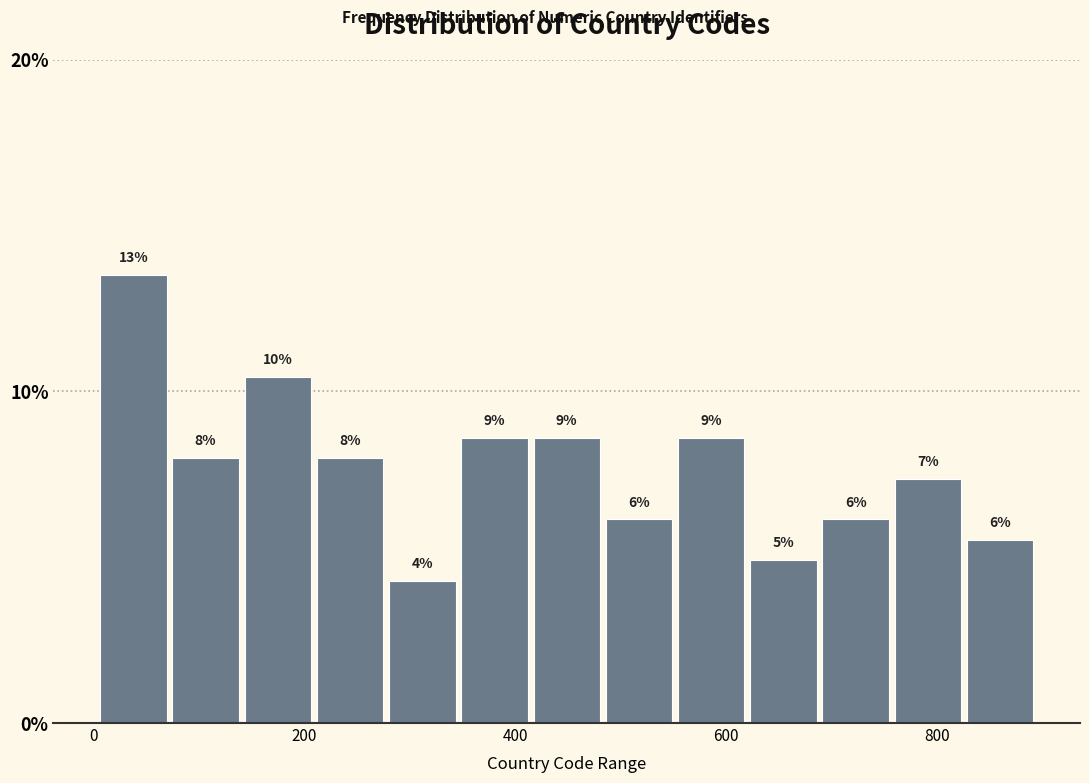

Read against the x-axis, roughly where is the centre of the tallest bar?

40